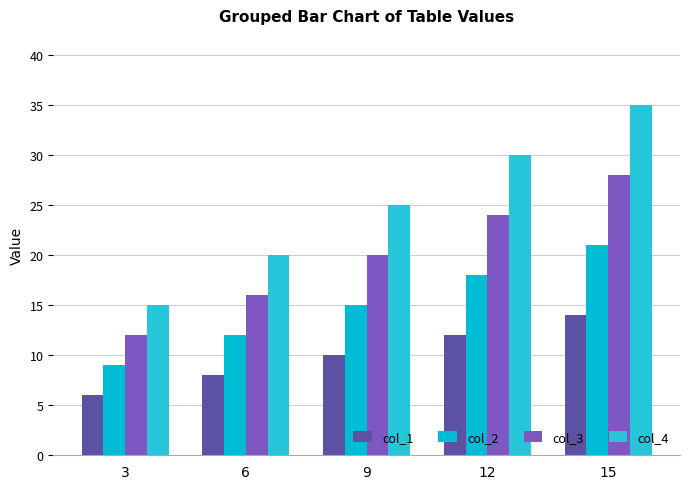

How many categories are shown in the chart?

5